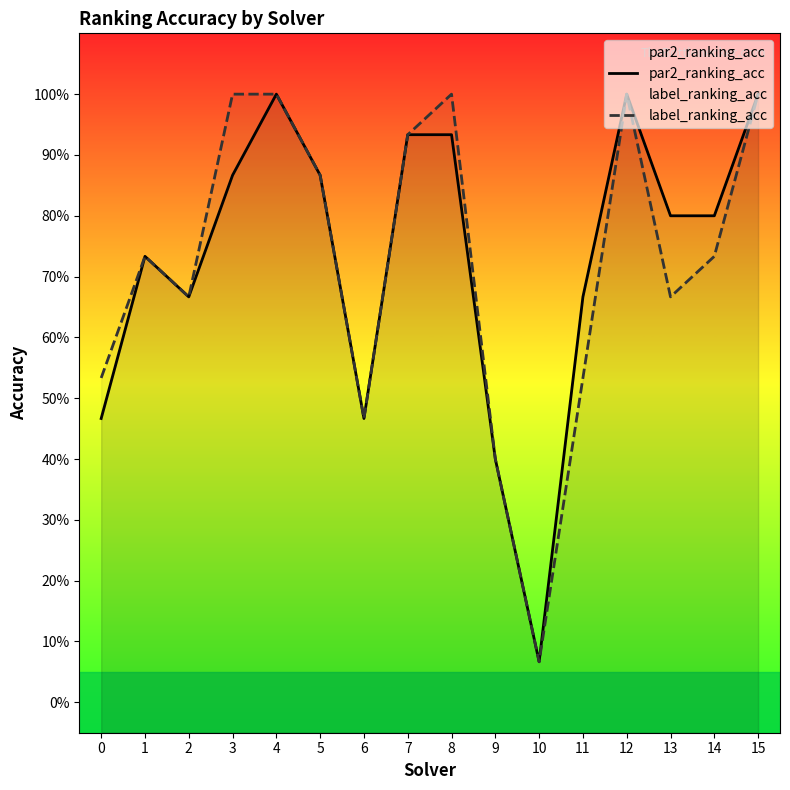

How many interior local peaks does the par2_ranking_acc series have?

3